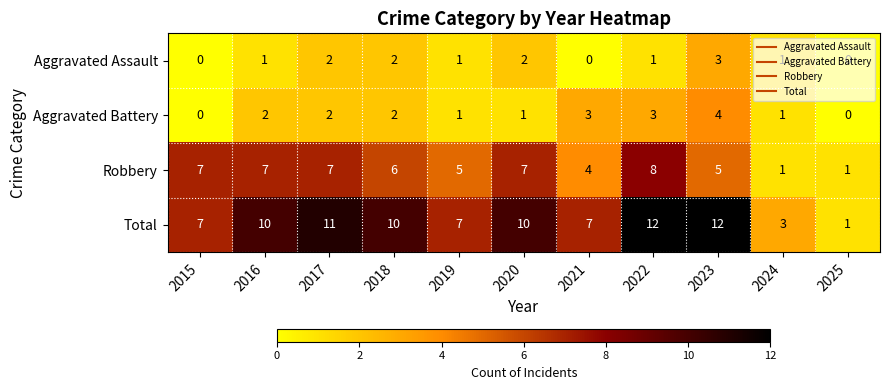

Read the Aggravated Battery value at 2021.

3